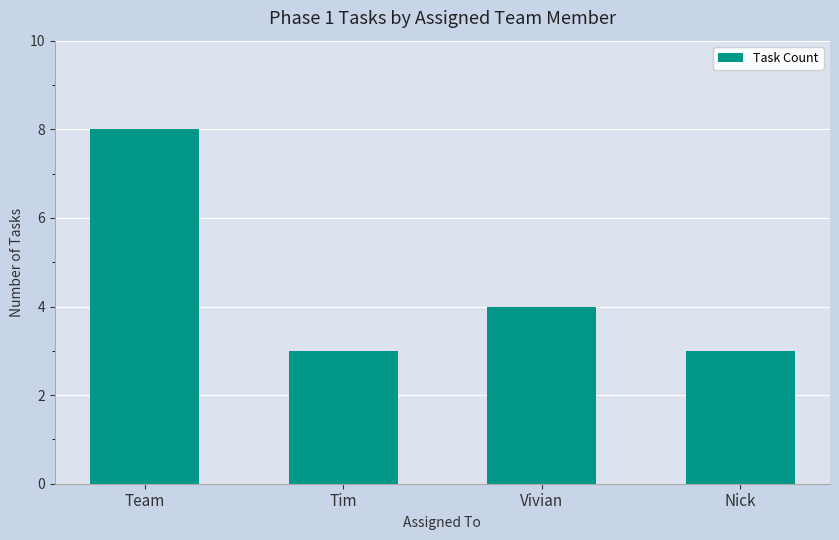

What is the difference between the second highest and minimum values?

1